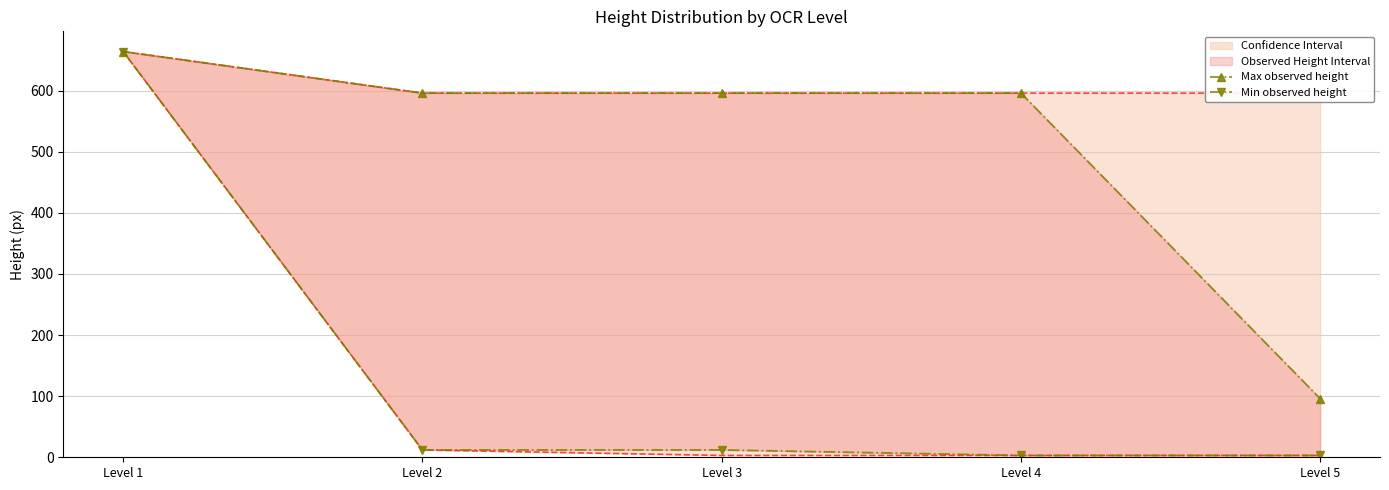

Does the chart have visible grid lines?

Yes